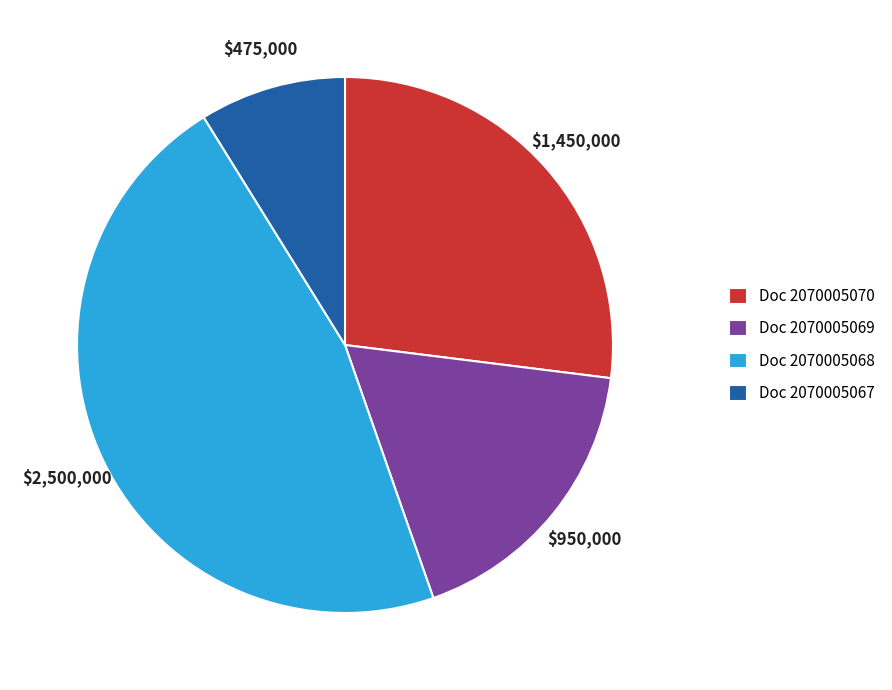

True or false: Doc 2070005070 accounts for 27% of the total.

True